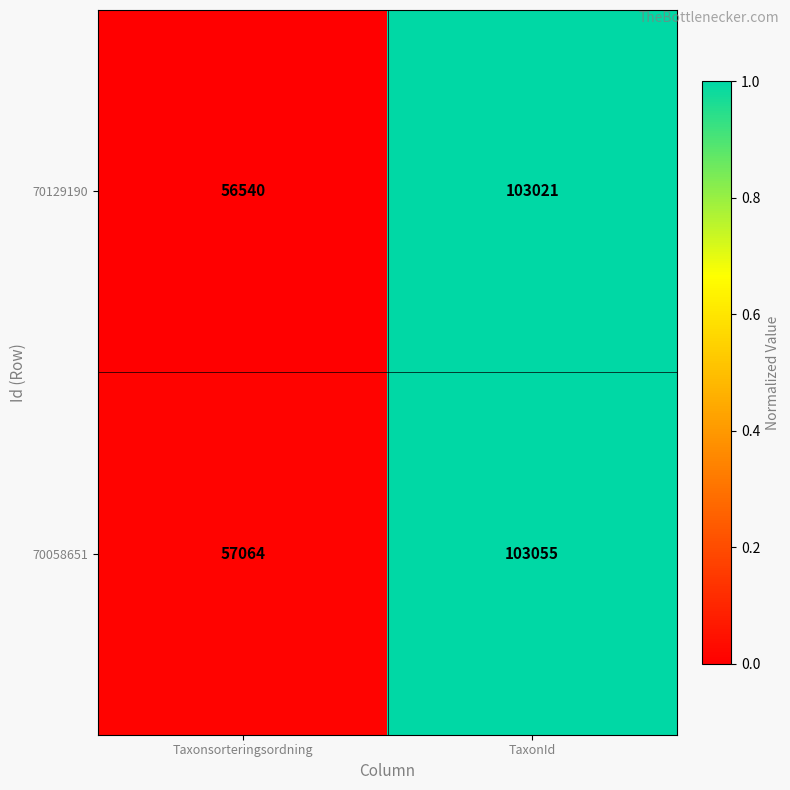

List the series in order of their overall mean, lowest first.

70129190, 70058651